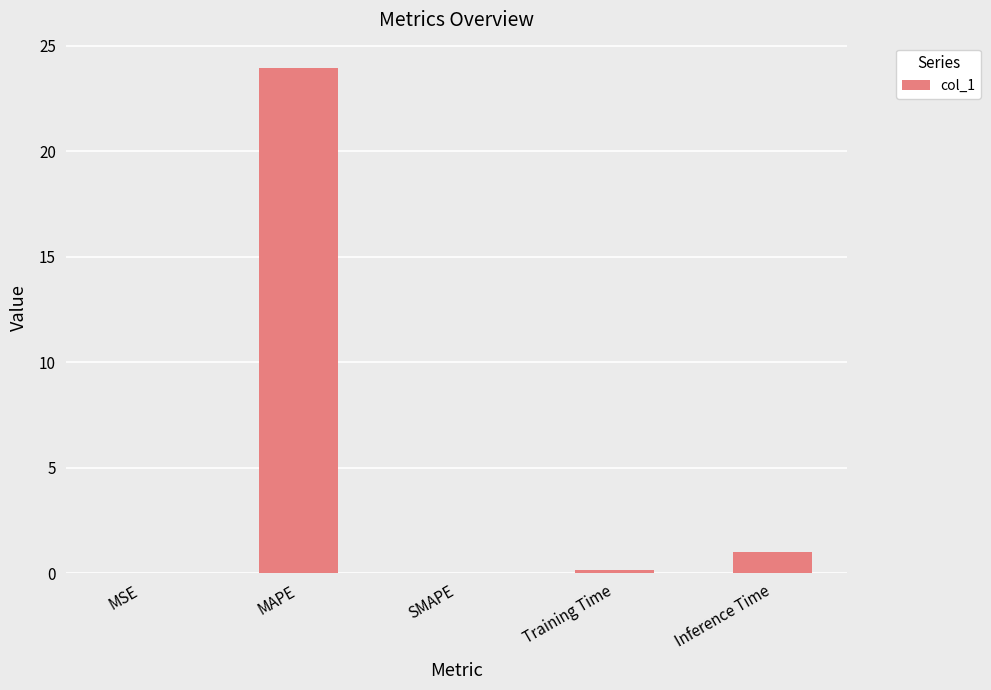

What is the sum of all values?

25.1